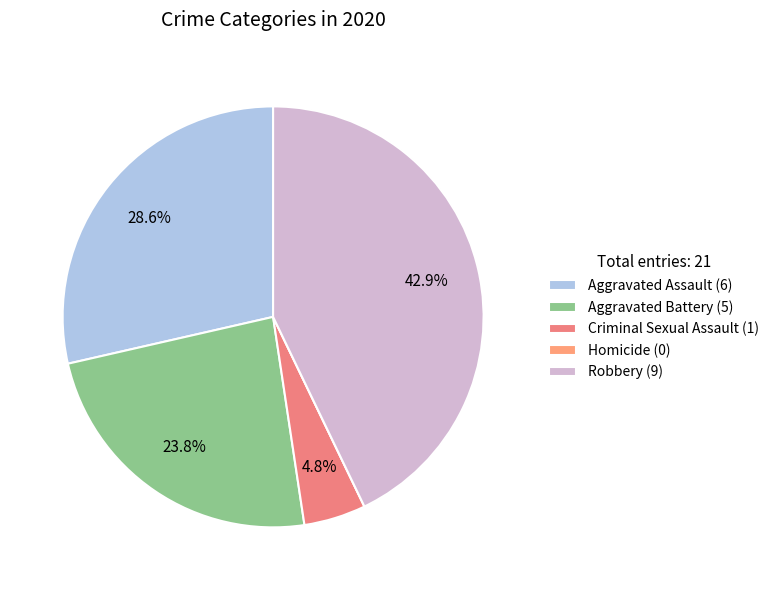

Count the number of slices in the pie.

5